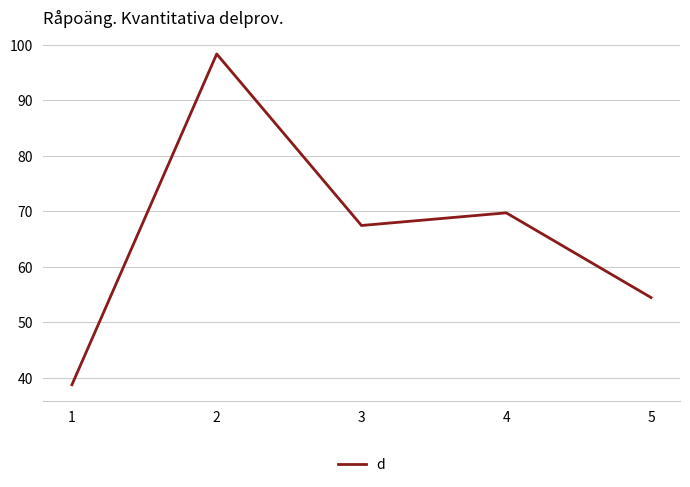

What is the change in value from 2 to 3?

-30.9